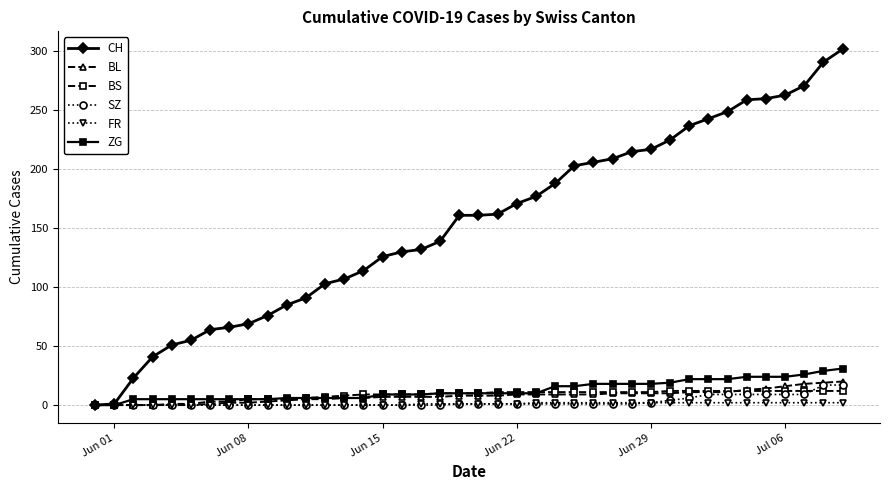

Which series has the largest total across all categories?

CH